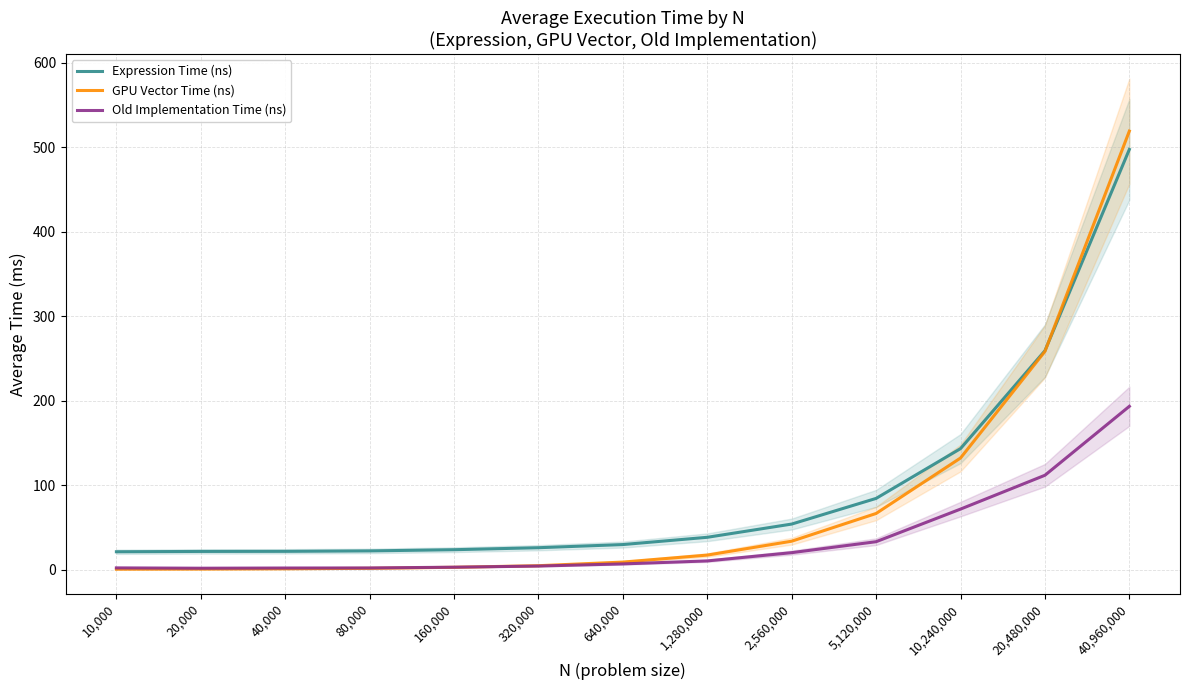

What is the spread (max minus min) of values at 160,000?

20.8